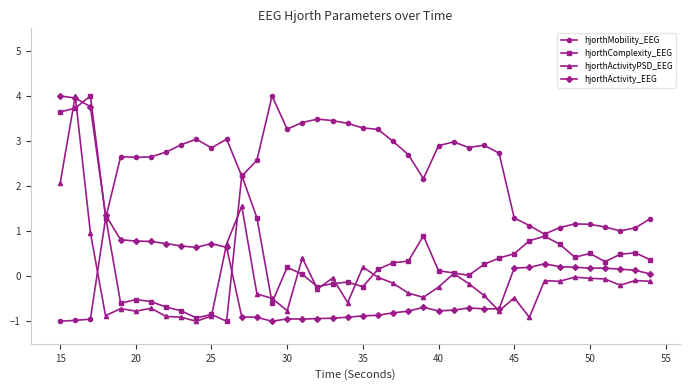

How many lines are shown in the chart?

4